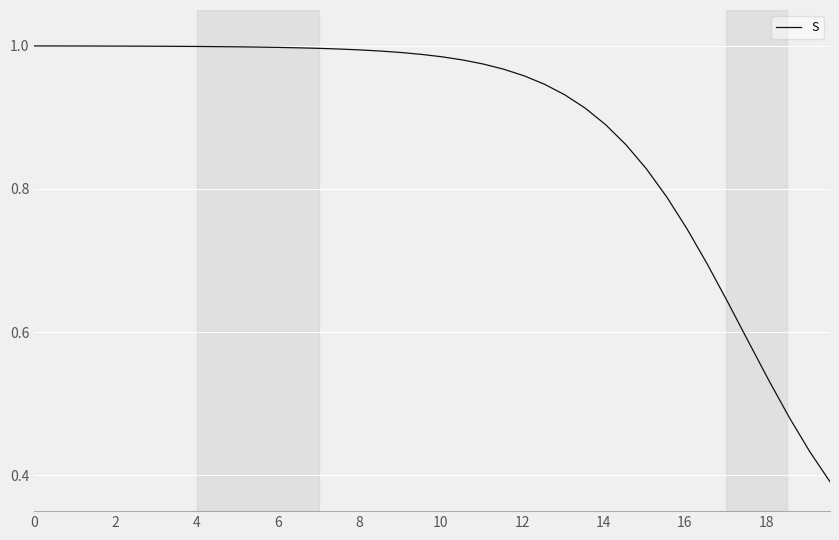

Count the number of categories in the chart.

40